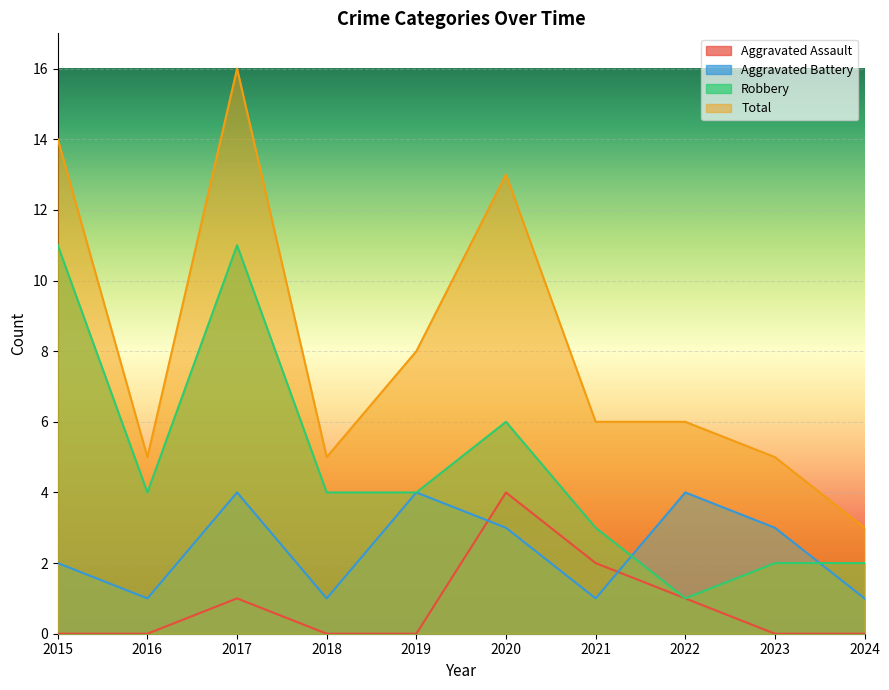

Where do Aggravated Battery and Robbery first cross each other?

2021 and 2022